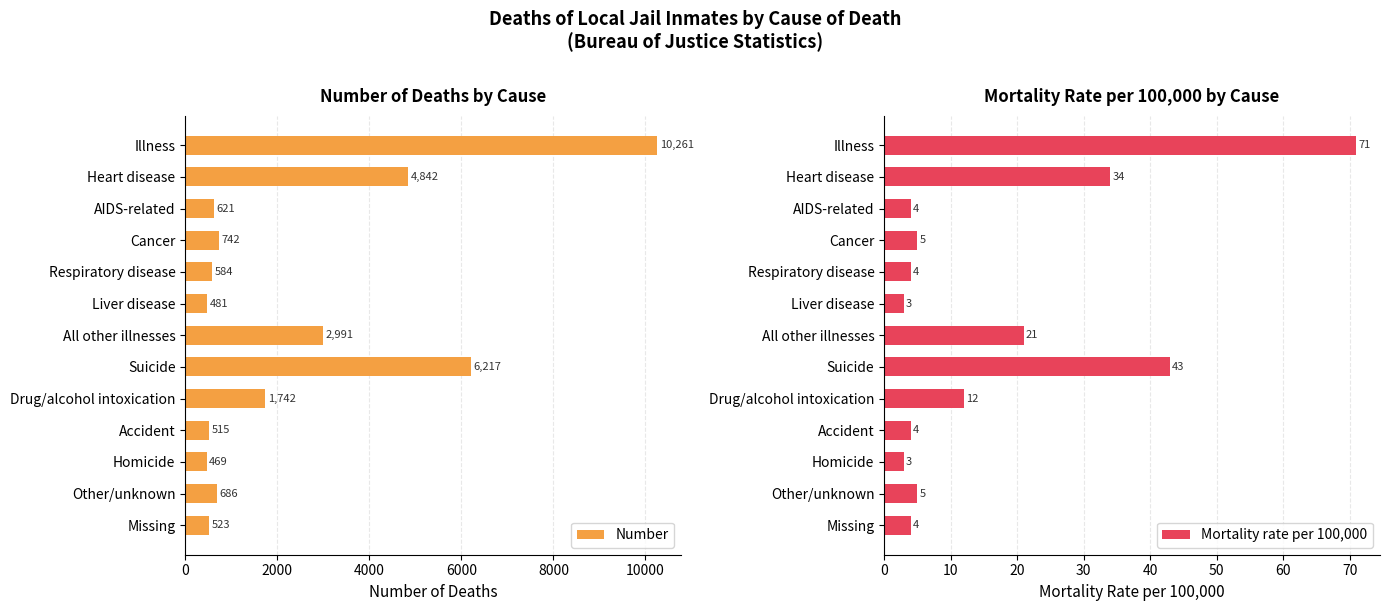

Reading left to right, extract all data points from this chart.

Number: 10261	4842	621	742	584	481	2991	6217	1742	515	469	686	523
Mortality rate per 100,000: 71	34	4	5	4	3	21	43	12	4	3	5	4